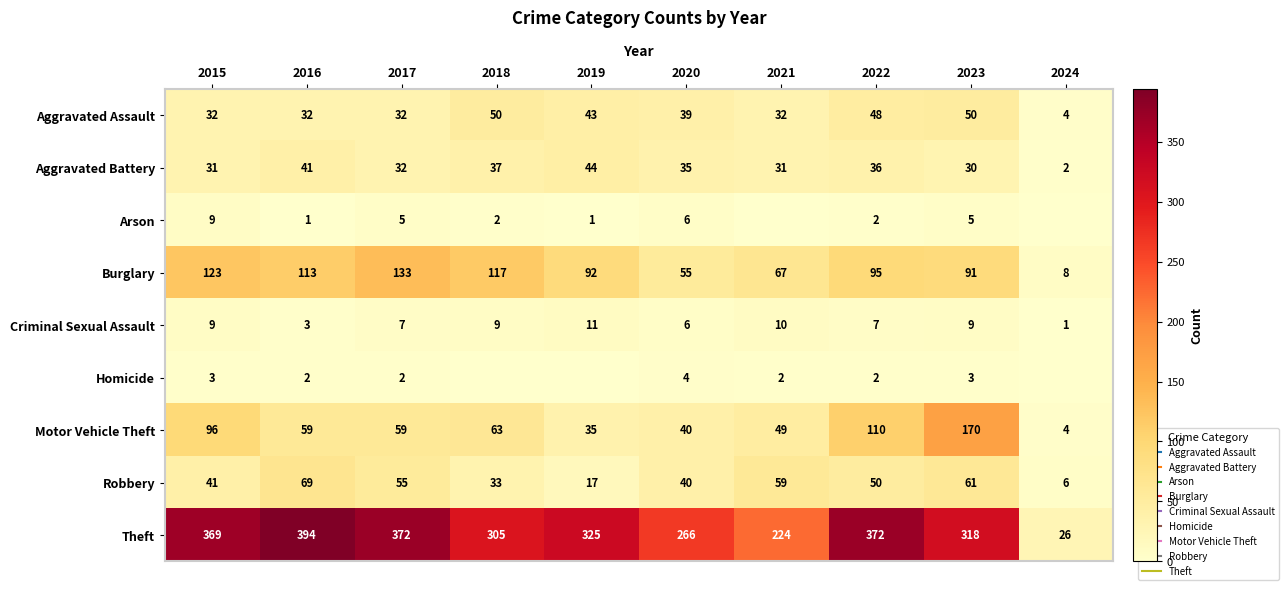

At how many categories does at least one series exceed 88?

9